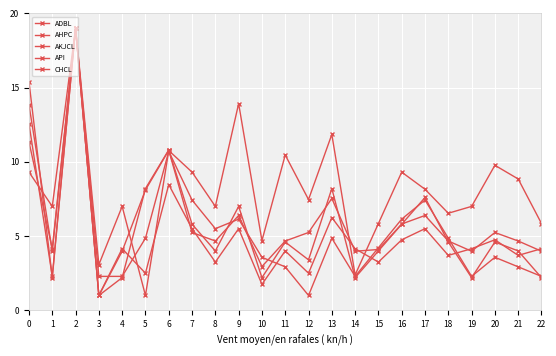

Reading left to right, list all the values displayed in this chart.

ADBL: 9.3	7.0	19.0	3.1	7.0	1.0	10.8	9.3	7.0	13.9	4.7	10.5	7.5	11.8	2.4	5.8	9.3	8.2	6.5	7.0	9.8	8.8	5.8
AHPC: 12.6	2.3	19.0	2.3	2.3	4.9	10.7	7.4	5.5	6.1	3.6	2.9	1.0	4.9	2.3	4.2	6.1	7.4	4.9	2.3	3.6	2.9	2.3
AKJCL: 13.8	4.0	19.0	1.0	4.0	8.1	10.8	5.2	4.7	6.4	2.9	4.7	5.2	7.5	4.0	4.1	5.8	6.4	4.7	4.0	5.2	4.7	4.0
API: 11.3	4.2	19.0	1.0	4.2	2.5	8.5	5.5	3.2	5.5	1.8	4.0	2.5	6.2	4.2	3.2	4.8	5.5	3.7	4.2	4.8	3.7	4.2
CHCL: 15.4	2.2	19.0	1.0	2.2	8.2	10.8	5.8	4.0	7.0	2.2	4.6	3.4	8.2	2.2	4.0	5.8	7.6	4.6	2.2	4.6	4.0	2.2